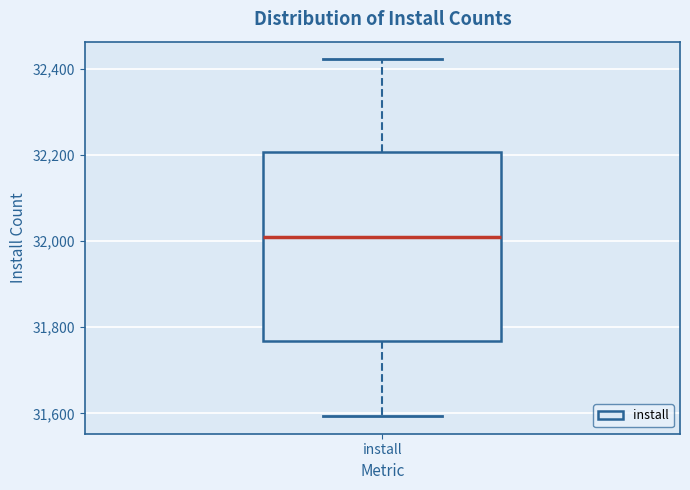

Transcribe this box plot: give where the median line is, the range the box spans, and where the two whiskers end, as read against the y-axis. The values are not printed on the chart, so give them approximately, as read against the axis.

median 32000, box 31760 to 32200, whiskers 31600 to 32420